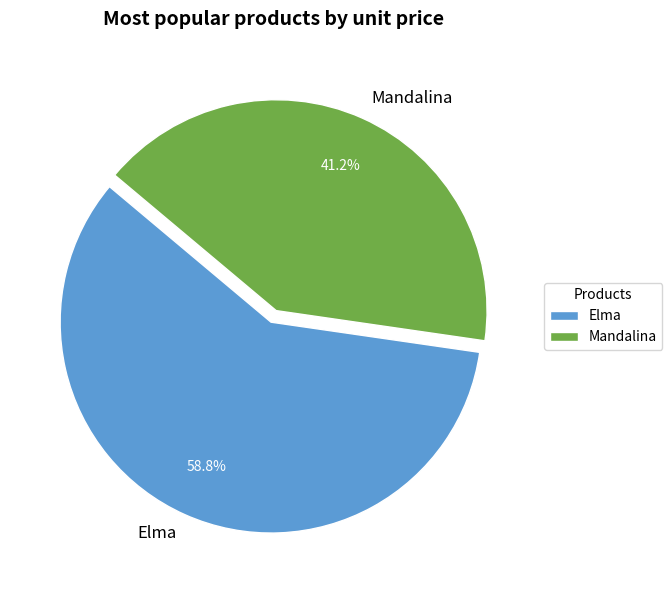

Does Mandalina account for over 50% of the chart?

No